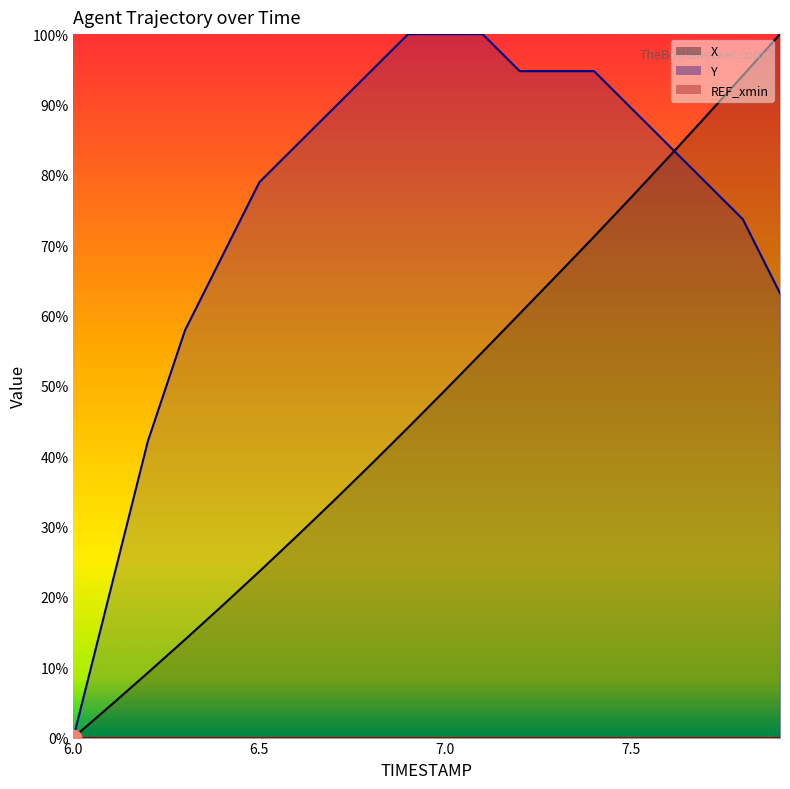

What is the spread (max minus min) of values at 7.5?

89.5